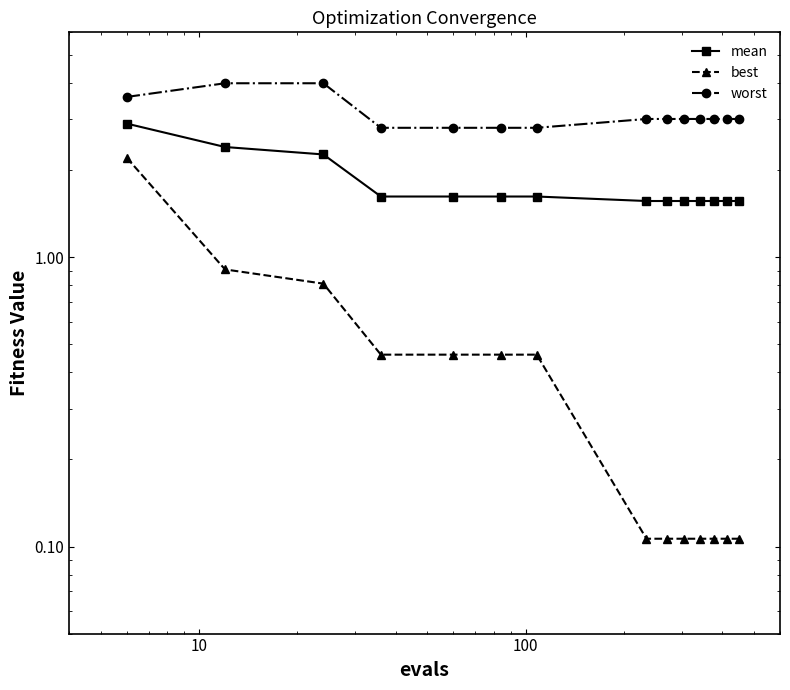

Rank the series by their average value, from highest to lowest.

worst, mean, best